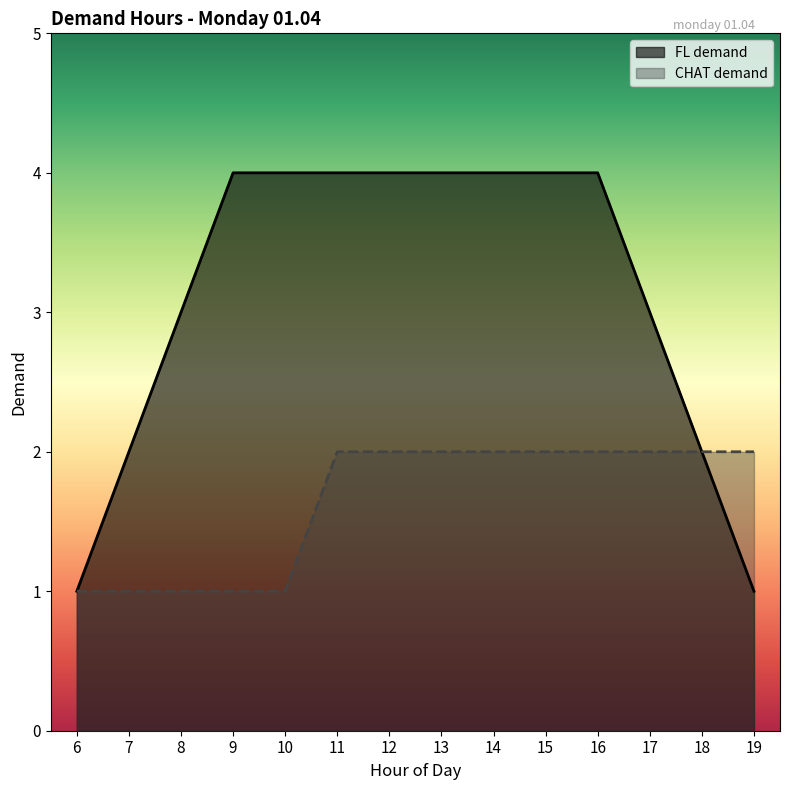

The value of CHAT demand at 19 is 2. True or false?

True